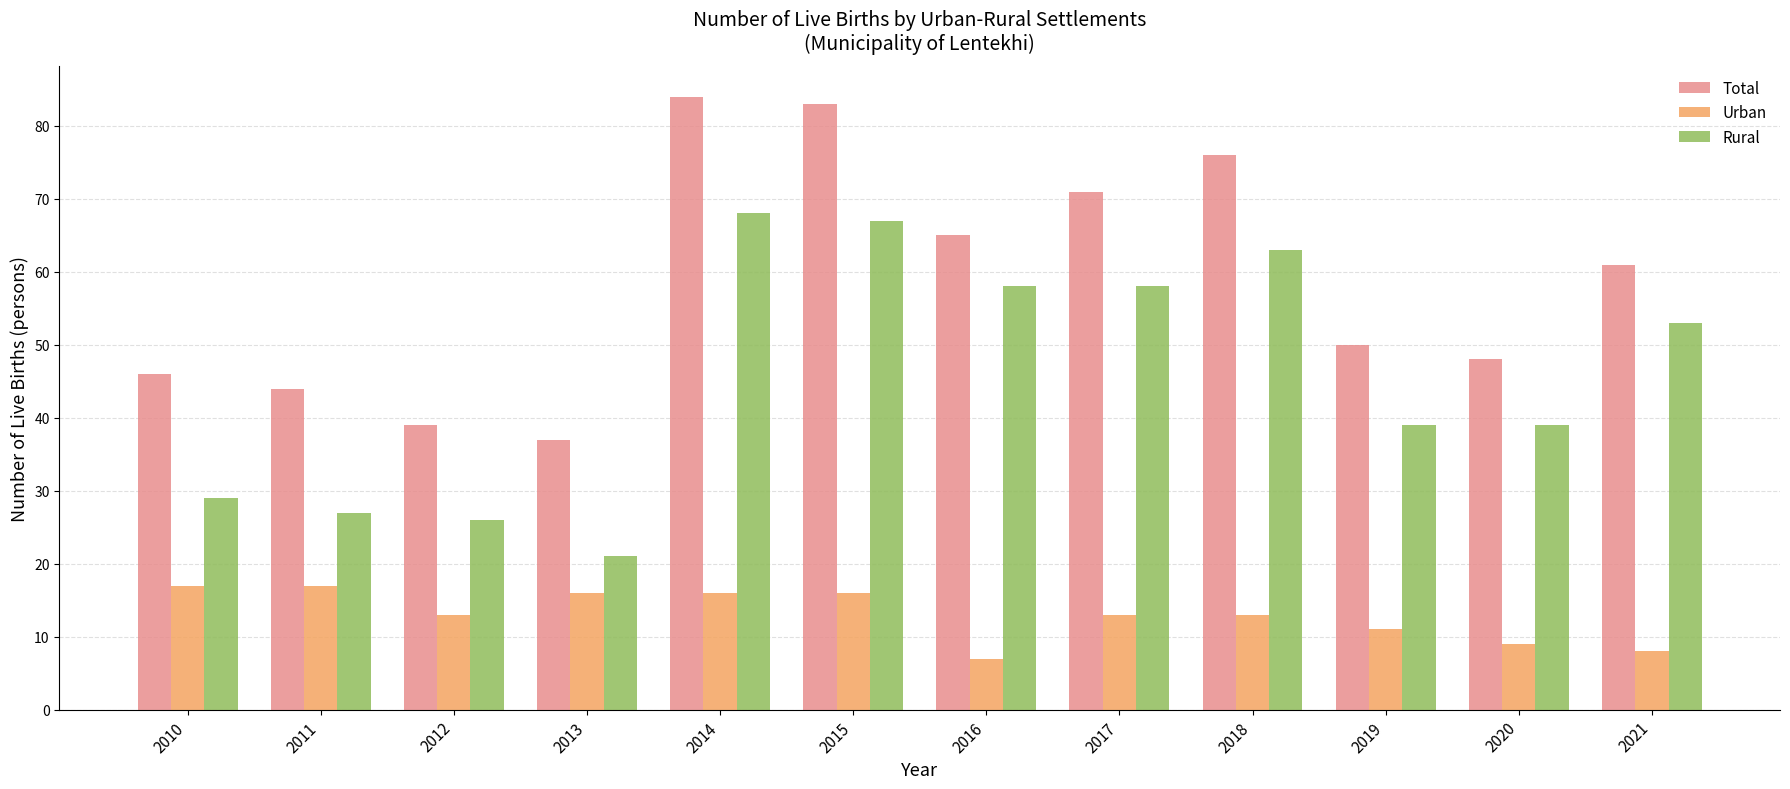

What is the value of the Total bar at the 12th from the left?

61